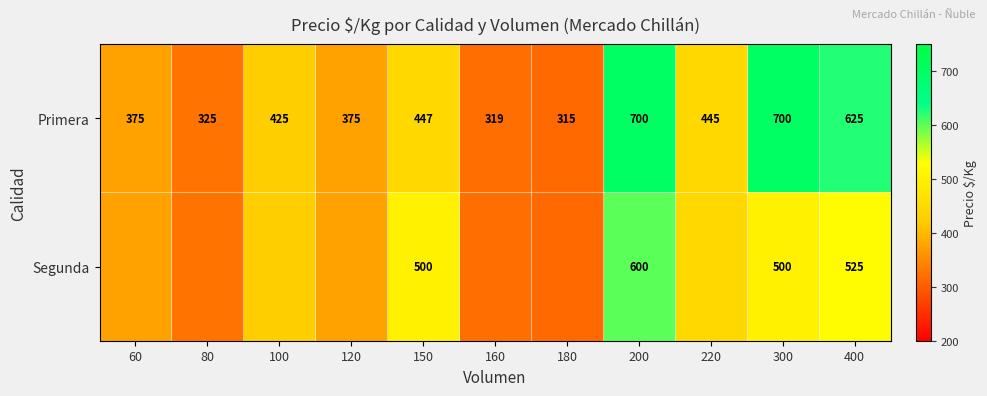

What is the difference between the maximum and minimum values in the Primera series?

385